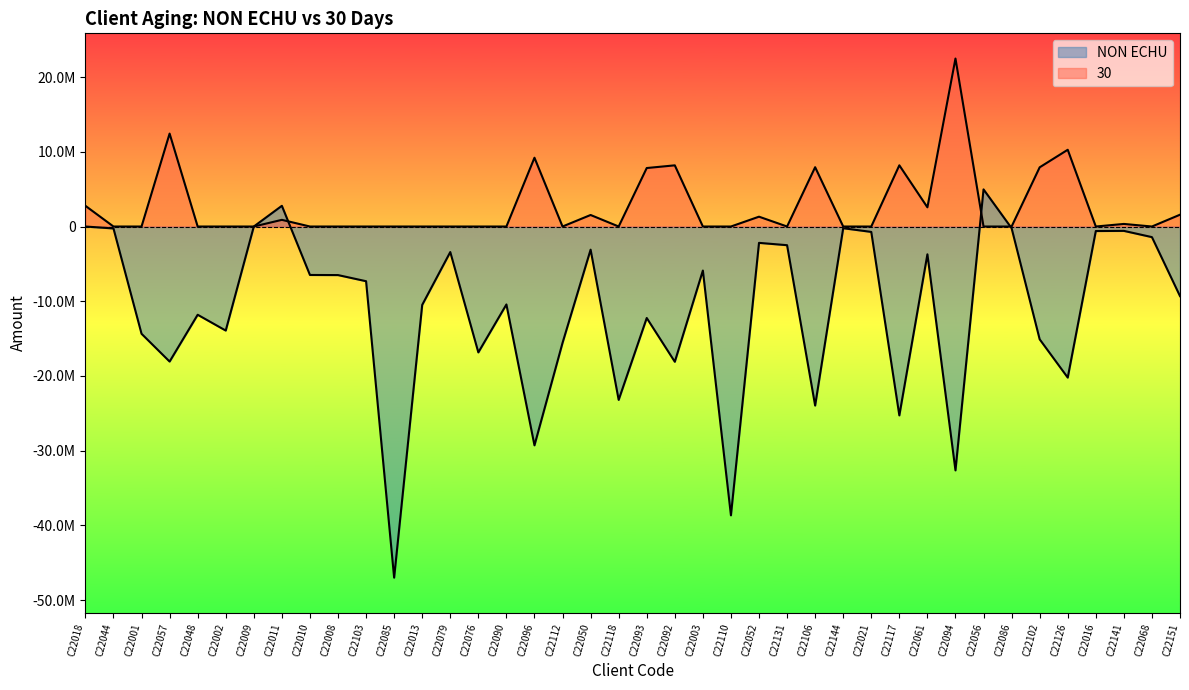

Rank the categories by NON ECHU value from highest to lowest.

C22056, C22011, C22018, C22009, C22086, C22144, C22044, C22141, C22016, C22021, C22068, C22052, C22131, C22050, C22079, C22061, C22003, C22010, C22008, C22103, C22151, C22090, C22013, C22048, C22093, C22002, C22001, C22102, C22112, C22076, C22057, C22092, C22126, C22118, C22106, C22117, C22096, C22094, C22110, C22085